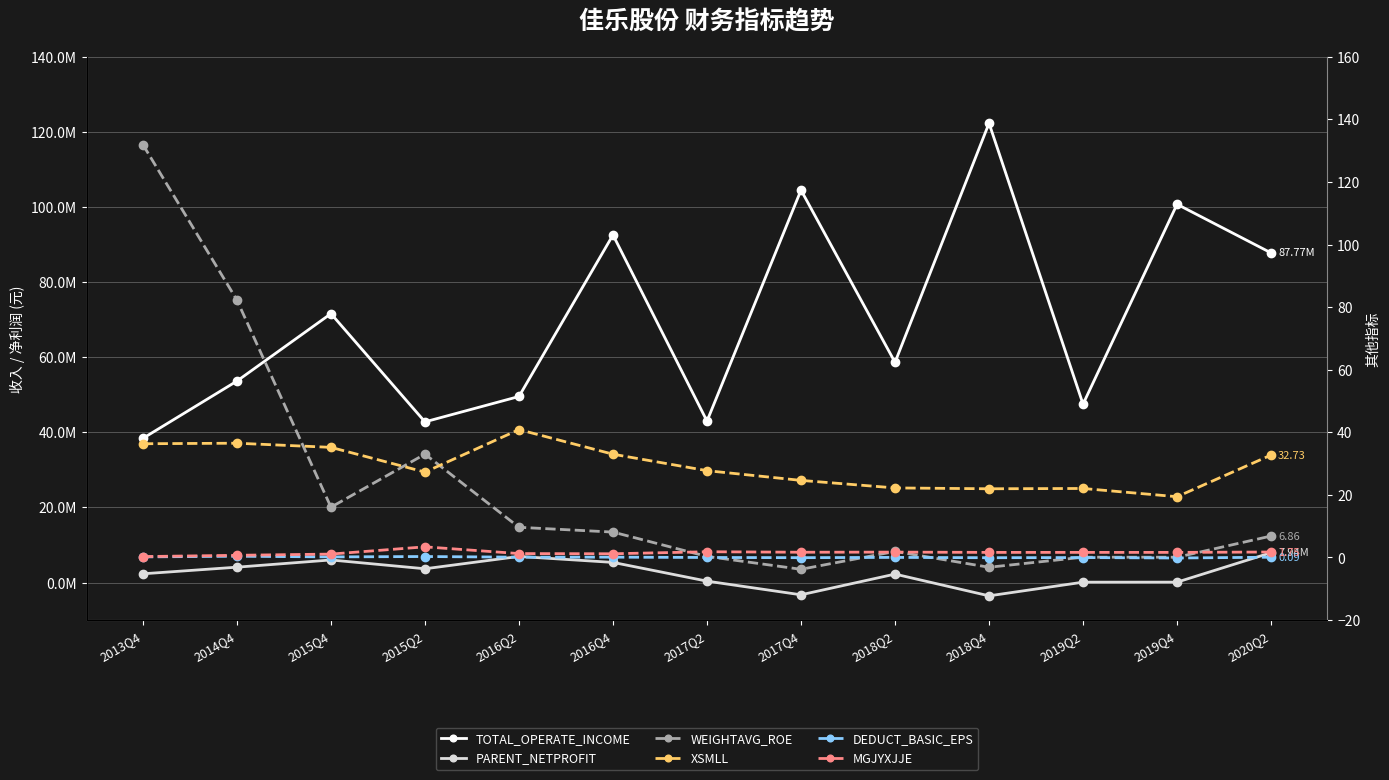

What is the total value across all series at 2016Q4?

97905017.4